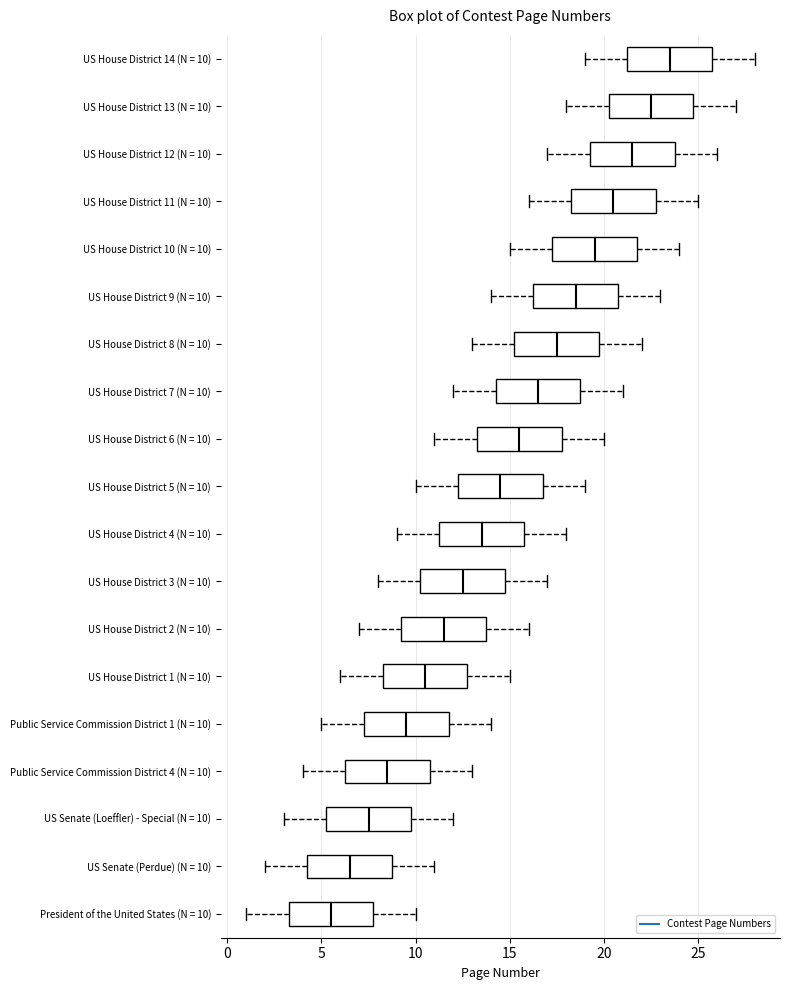

Reading bottom to top, read every box against the x-axis: the position of its median line, the range the box covers, and the ends of its whiskers. The values are not printed on the chart, so give them approximately, as read against the axis.

President of the United States (N = 10): median 5.5, box 3.5 to 8.0, whiskers 1.0 to 10.0
US Senate (Perdue) (N = 10): median 6.5, box 4.5 to 9.0, whiskers 2.0 to 11.0
US Senate (Loeffler) - Special (N = 10): median 7.5, box 5.5 to 10.0, whiskers 3.0 to 12.0
Public Service Commission District 4 (N = 10): median 8.5, box 6.5 to 11.0, whiskers 4.0 to 13.0
Public Service Commission District 1 (N = 10): median 9.5, box 7.5 to 12.0, whiskers 5.0 to 14.0
US House District 1 (N = 10): median 10.5, box 8.5 to 13.0, whiskers 6.0 to 15.0
US House District 2 (N = 10): median 11.5, box 9.5 to 14.0, whiskers 7.0 to 16.0
US House District 3 (N = 10): median 12.5, box 10.5 to 15.0, whiskers 8.0 to 17.0
US House District 4 (N = 10): median 13.5, box 11.5 to 16.0, whiskers 9.0 to 18.0
US House District 5 (N = 10): median 14.5, box 12.5 to 17.0, whiskers 10.0 to 19.0
US House District 6 (N = 10): median 15.5, box 13.5 to 18.0, whiskers 11.0 to 20.0
US House District 7 (N = 10): median 16.5, box 14.5 to 19.0, whiskers 12.0 to 21.0
US House District 8 (N = 10): median 17.5, box 15.5 to 20.0, whiskers 13.0 to 22.0
US House District 9 (N = 10): median 18.5, box 16.5 to 21.0, whiskers 14.0 to 23.0
US House District 10 (N = 10): median 19.5, box 17.5 to 22.0, whiskers 15.0 to 24.0
US House District 11 (N = 10): median 20.5, box 18.5 to 23.0, whiskers 16.0 to 25.0
US House District 12 (N = 10): median 21.5, box 19.5 to 24.0, whiskers 17.0 to 26.0
US House District 13 (N = 10): median 22.5, box 20.5 to 25.0, whiskers 18.0 to 27.0
US House District 14 (N = 10): median 23.5, box 21.5 to 26.0, whiskers 19.0 to 28.0